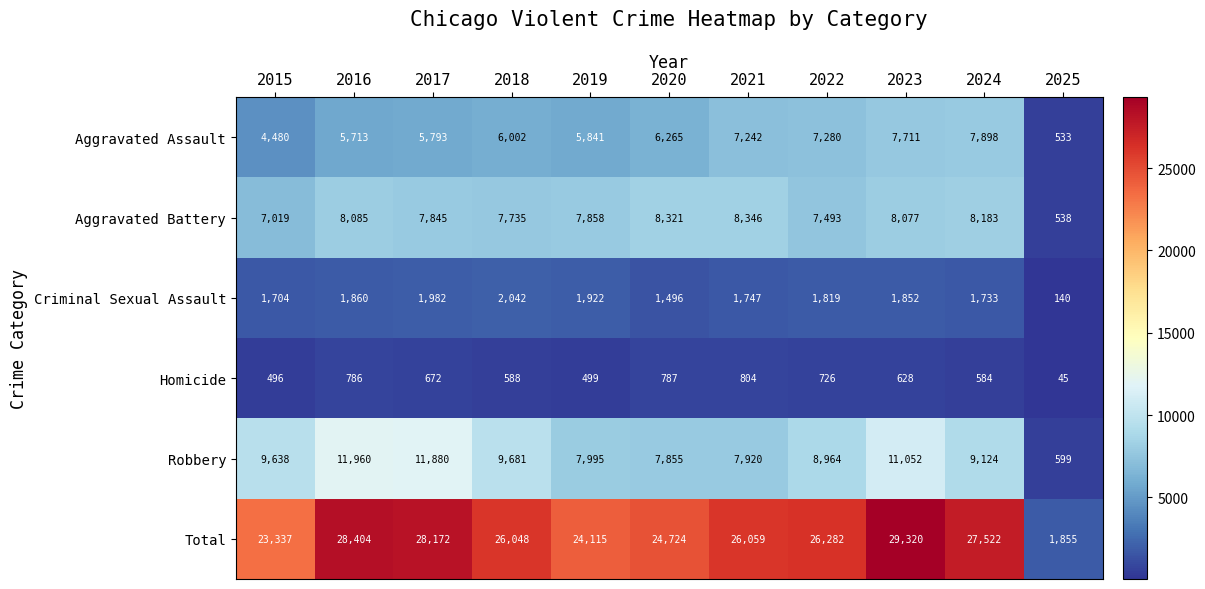

What is the spread (max minus min) of values at 2024?

26938